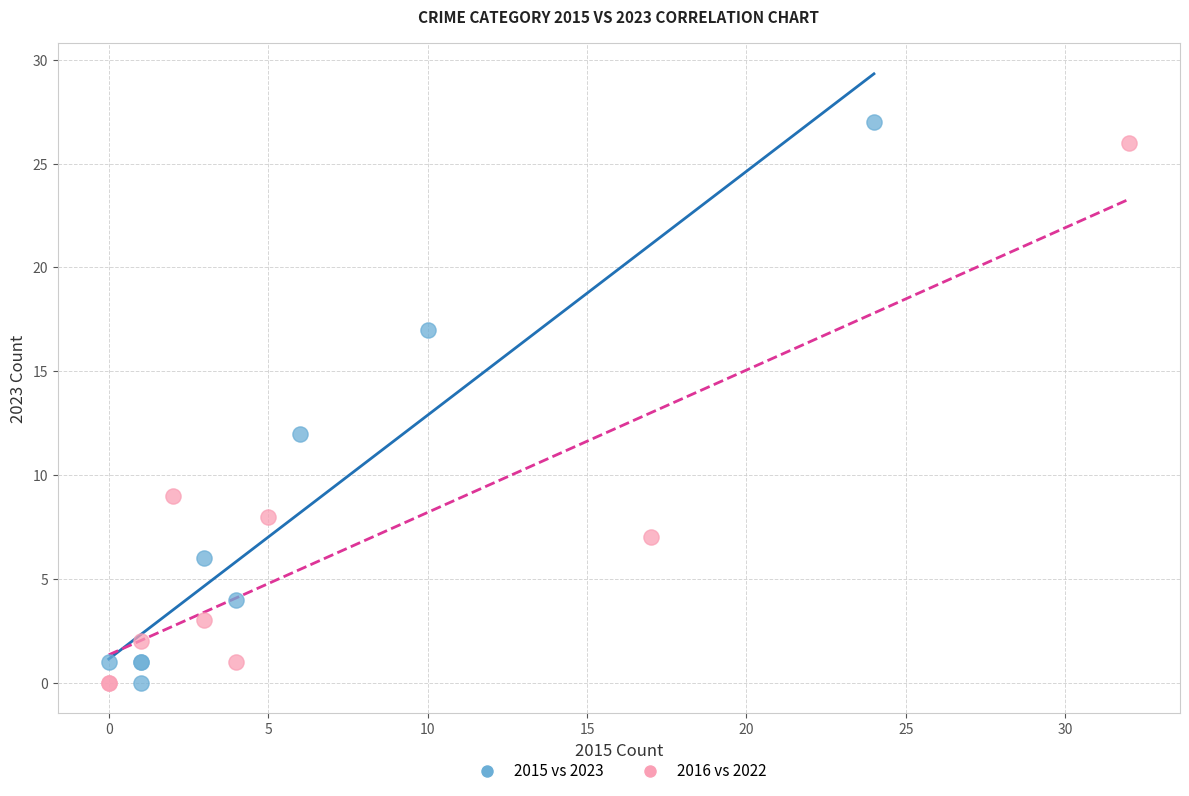

Which series has the largest Y range (max minus min)?

2015 vs 2023